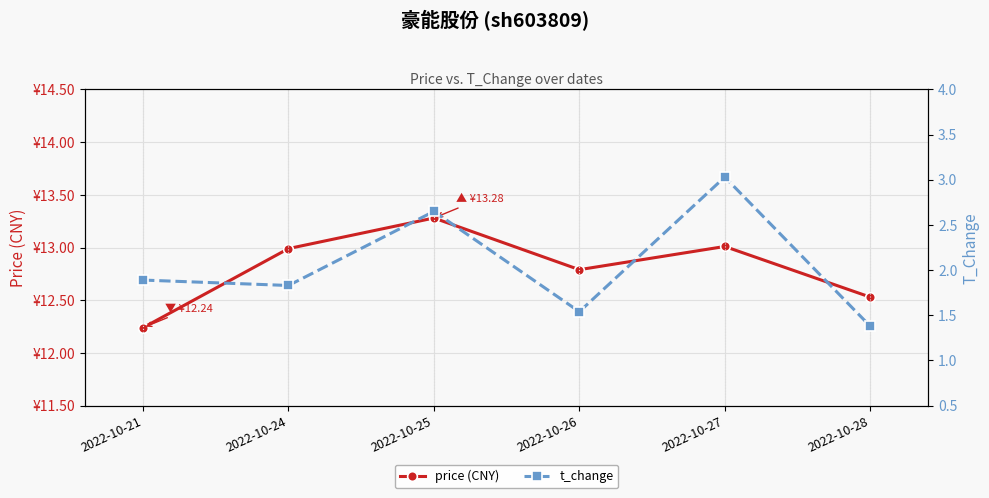

The price (CNY) series shows 13.0 at 2022-10-24. True or false?

True